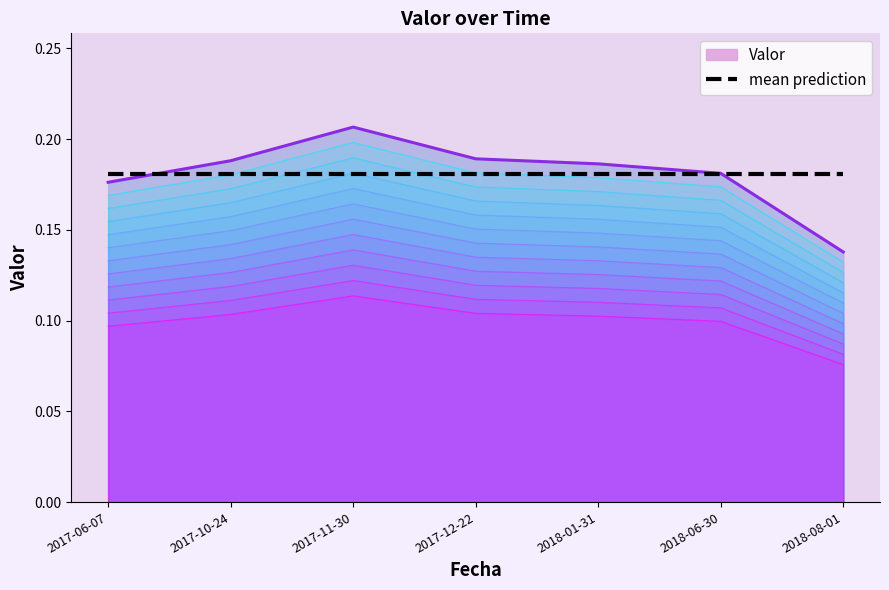

Count the number of categories in the chart.

7